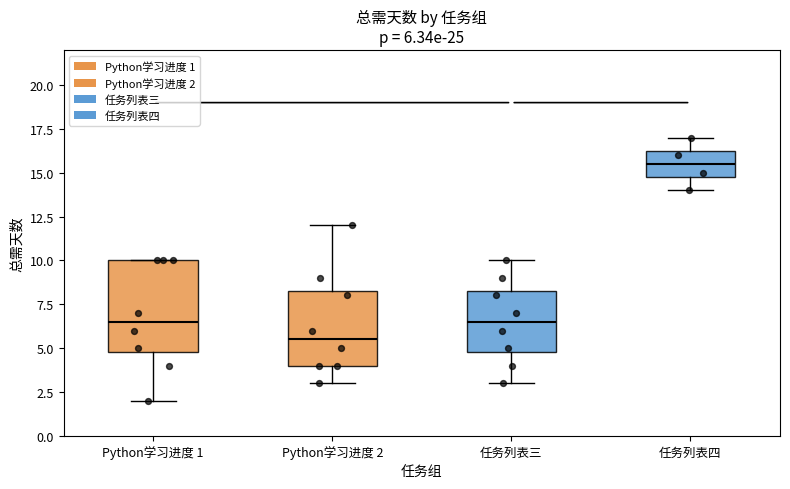

Which box's median line is the lowest?

Python学习进度 2